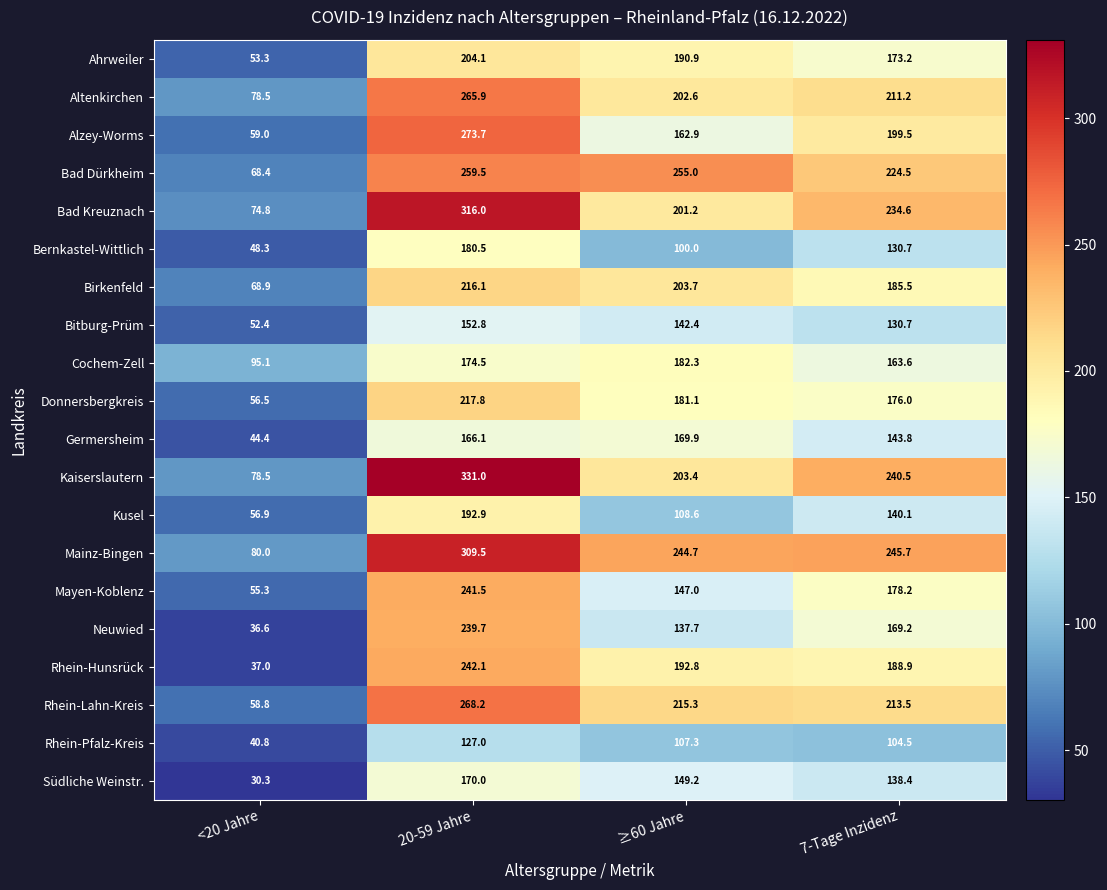

What is the smallest value displayed?

30.3